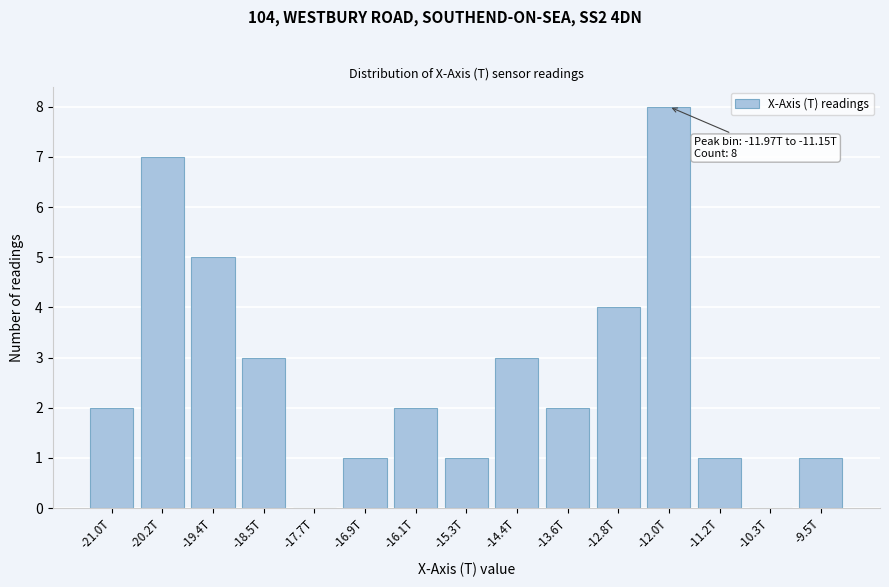

Reading left to right, what are all the values shown in this chart?

-21.0T=2	-20.2T=7	-19.4T=5	-18.5T=3	-17.7T=0	-16.9T=1	-16.1T=2	-15.3T=1	-14.4T=3	-13.6T=2	-12.8T=4	-12.0T=8	-11.2T=1	-10.3T=0	-9.5T=1